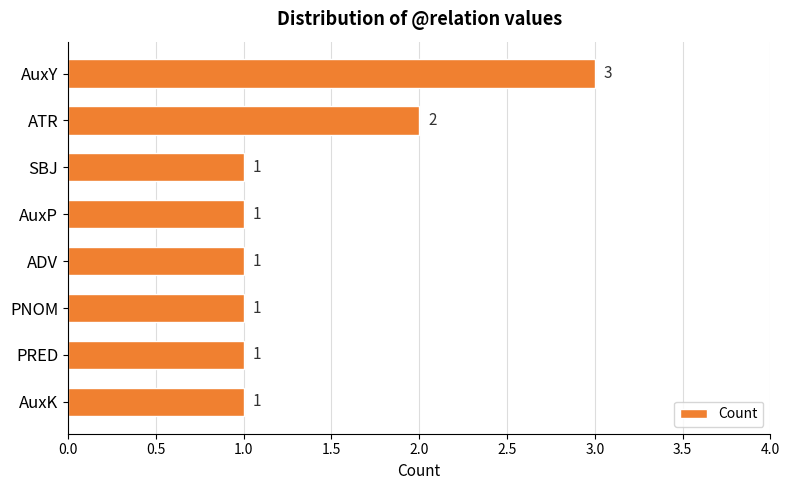

What is the average value?

1